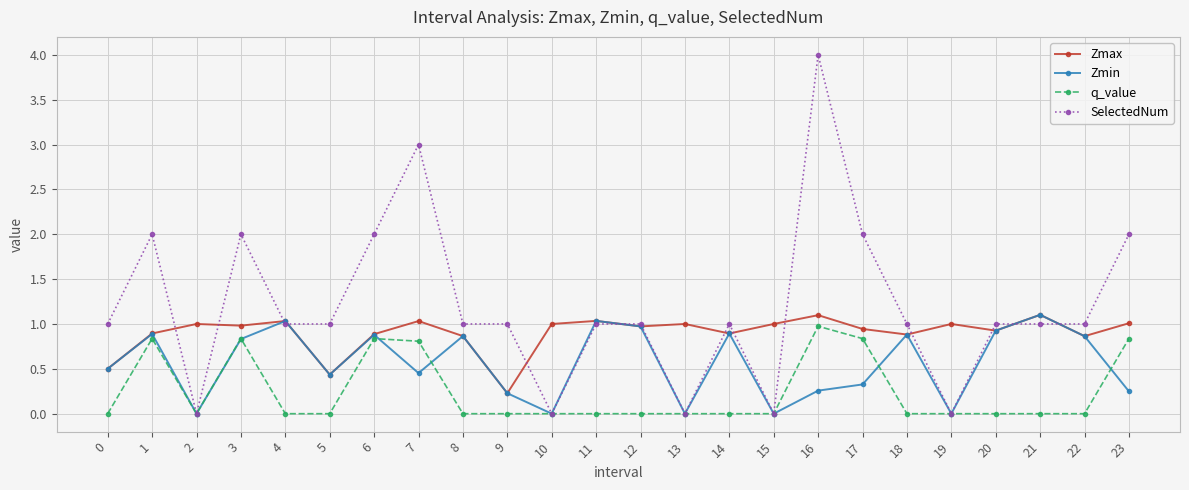

At how many categories does at least one series exceed 0?

24